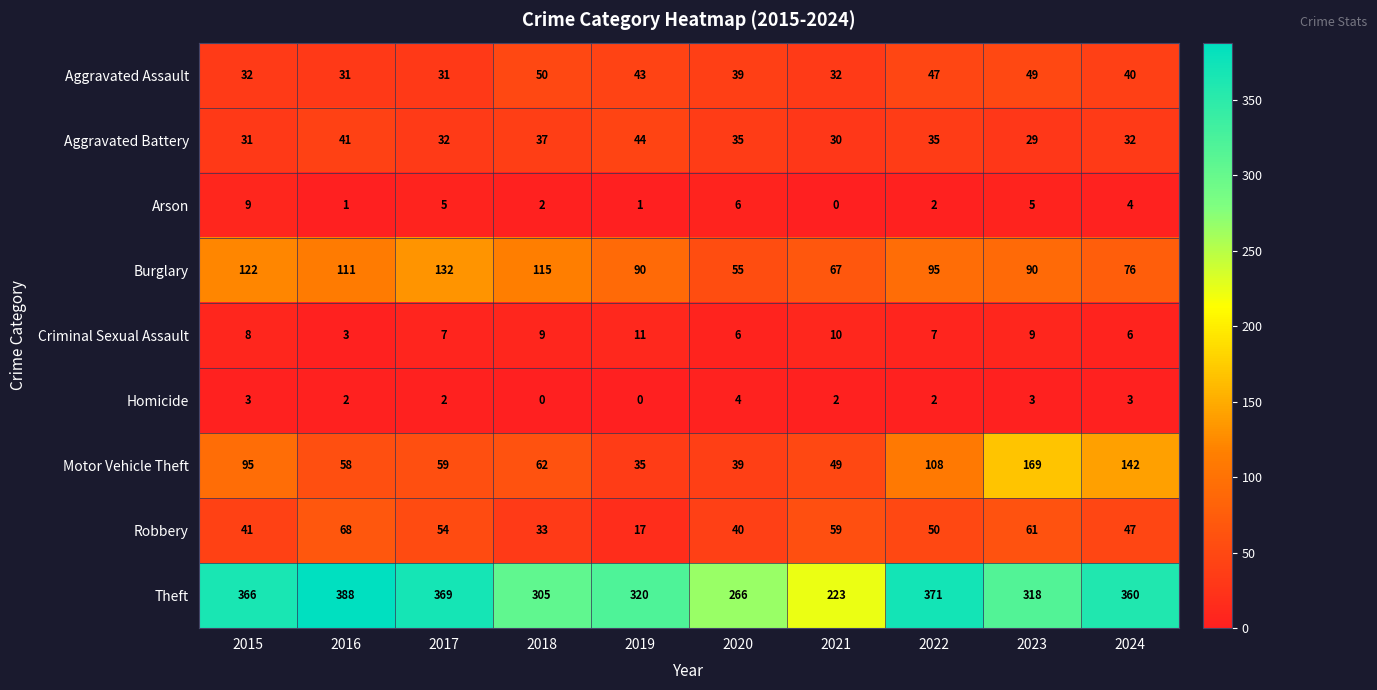

Which series changed the most between 2017 and 2019?

Theft